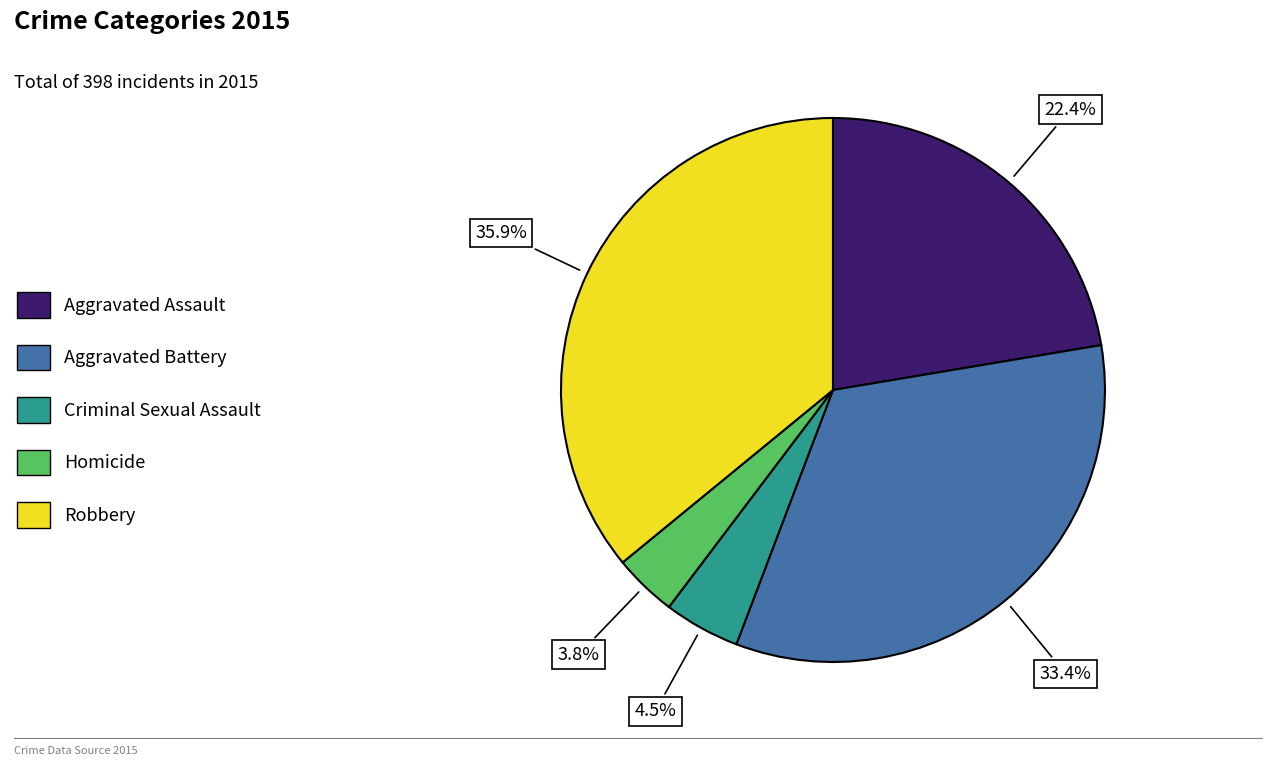

Is there a majority slice in this chart?

No